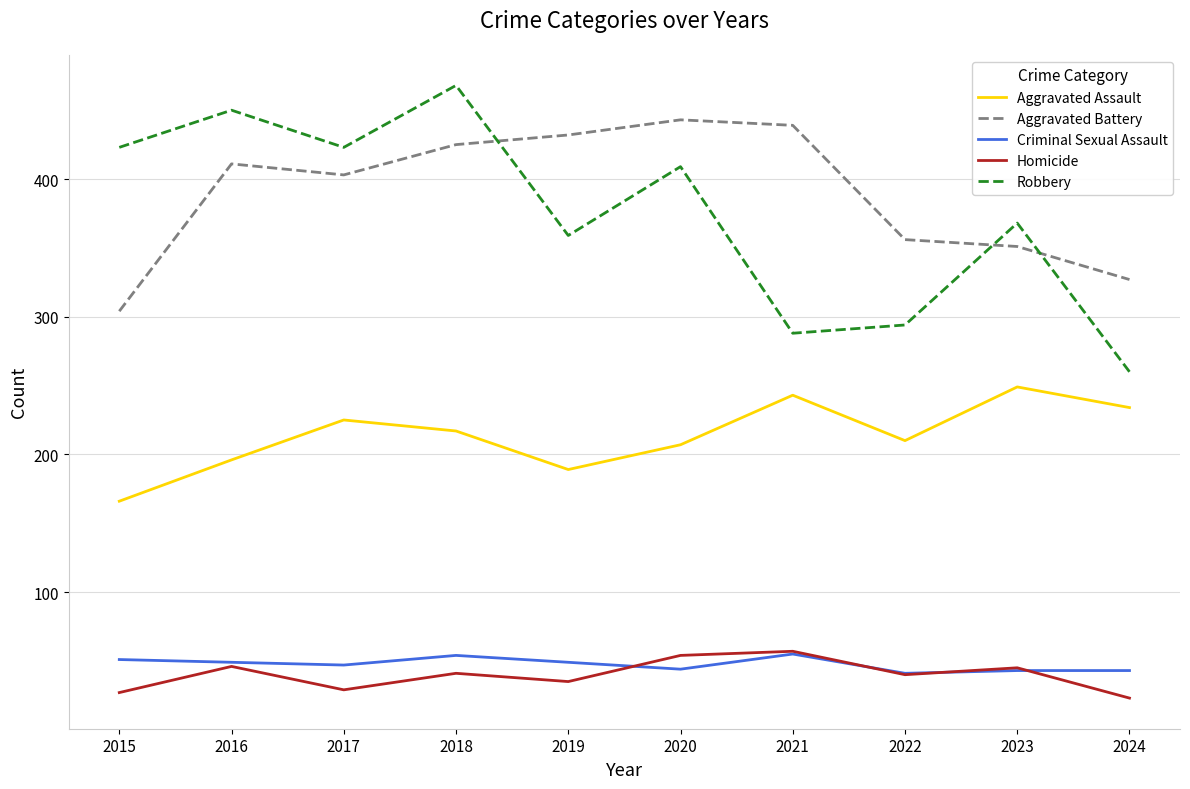

What is the approximate value of Aggravated Battery at 2020, to the nearest 50?

450